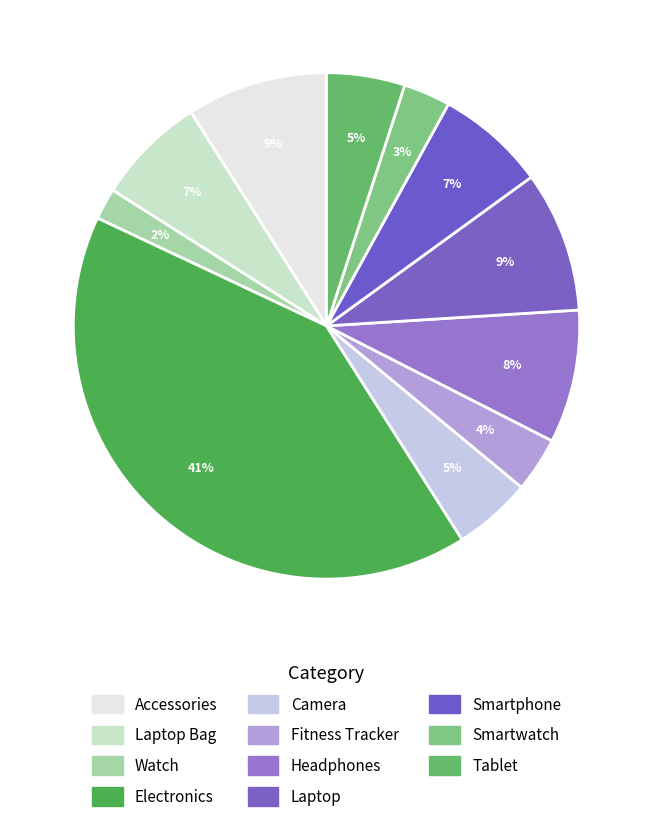

Rank the categories by value from lowest to highest.

Watch, Smartwatch, Fitness Tracker, Camera, Tablet, Laptop Bag, Smartphone, Headphones, Accessories, Laptop, Electronics